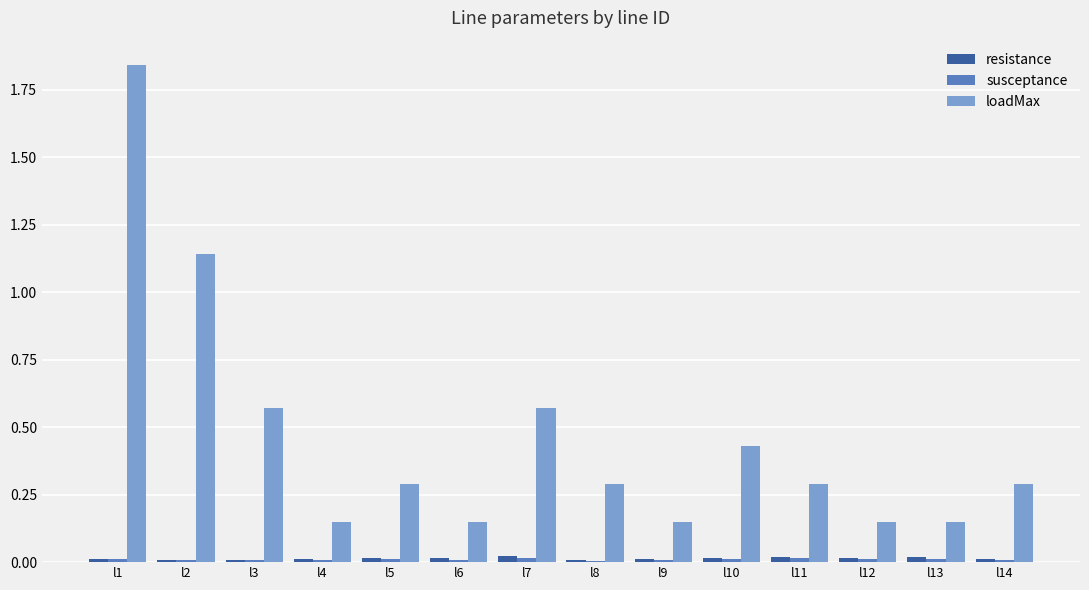

Which series has the largest range (max minus min)?

loadMax